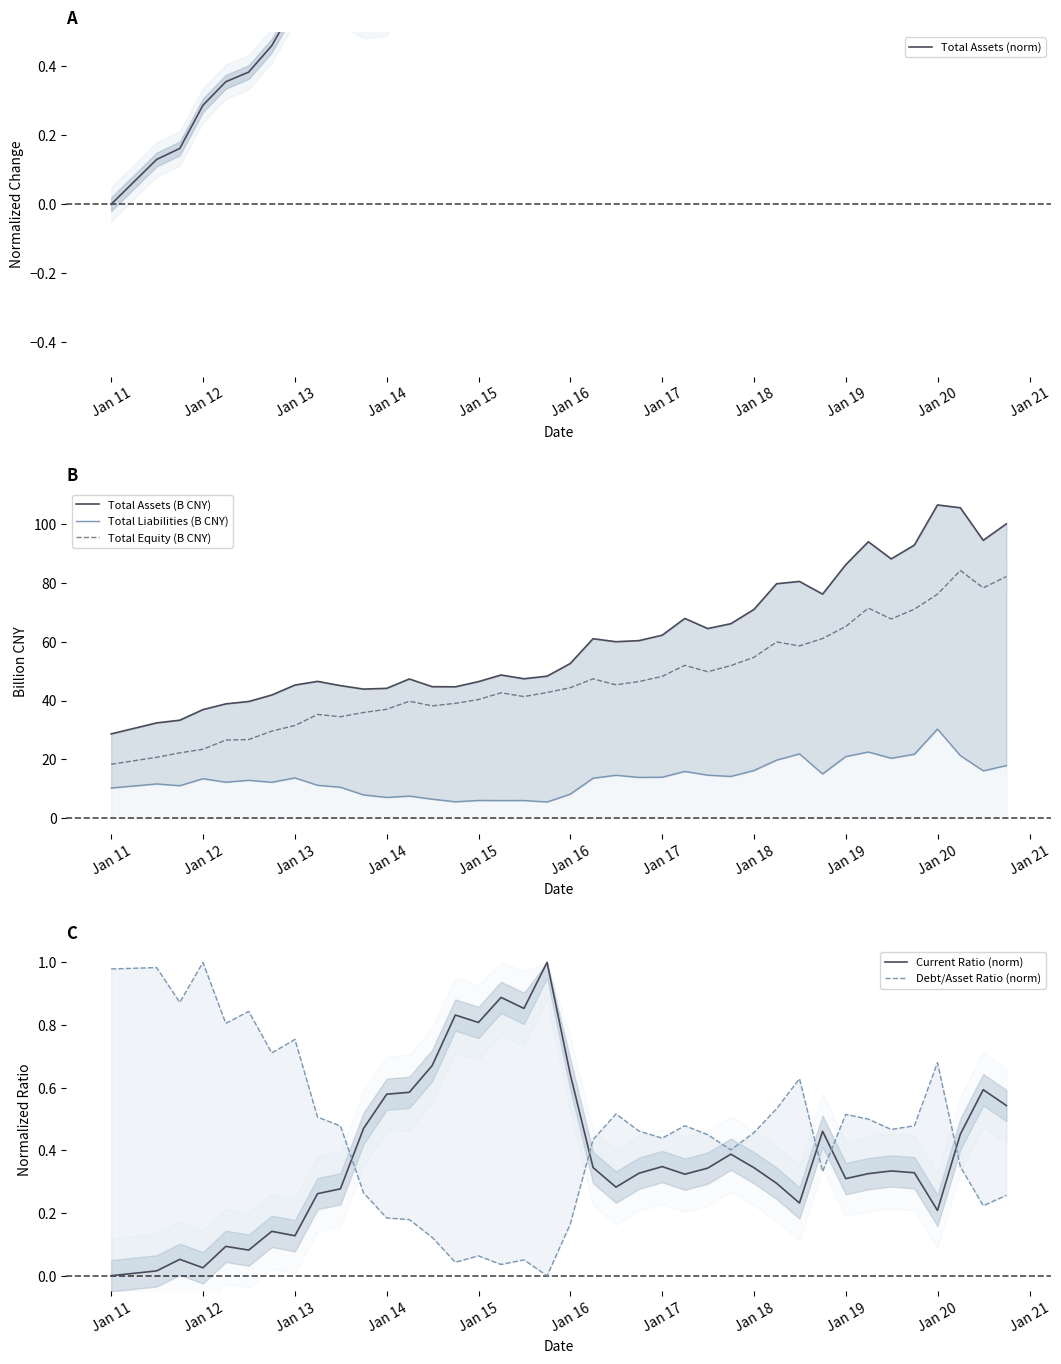

What is the minimum value for Total Equity (B CNY)?

18.4